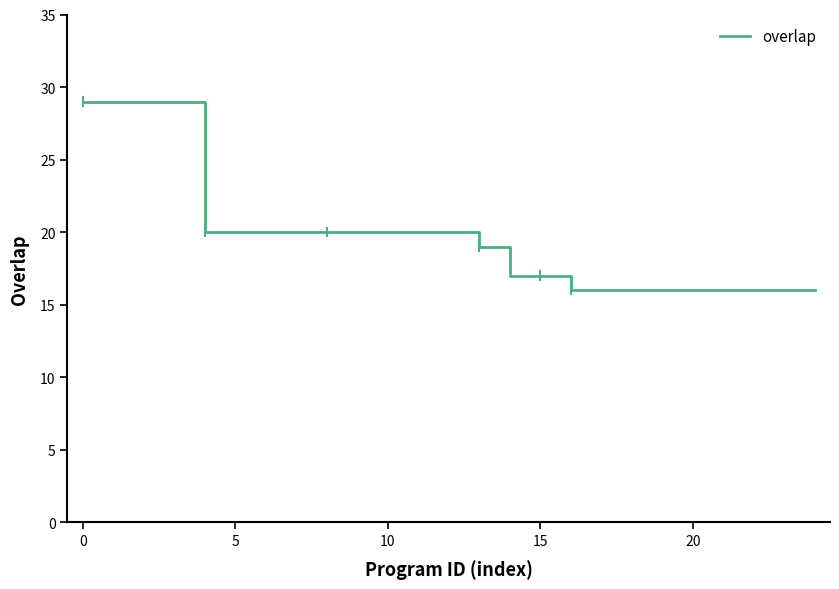

What is the maximum value shown in the chart?

29